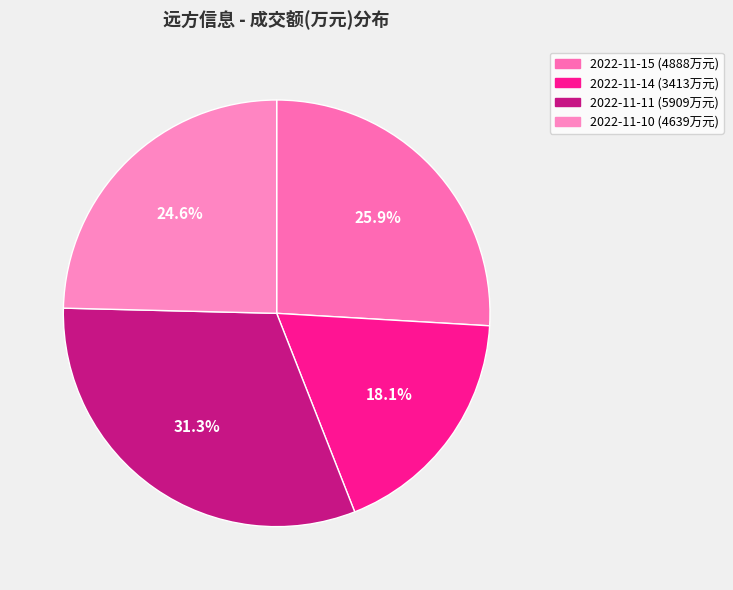

Which category has the biggest portion of the pie?

2022-11-11